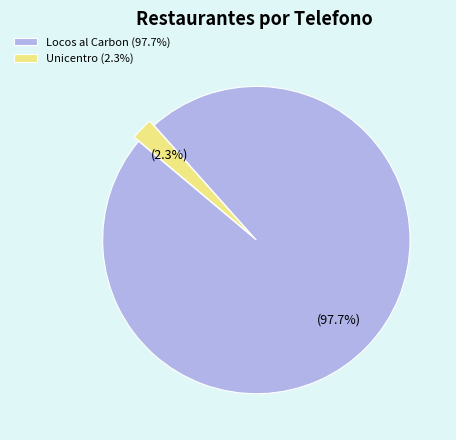

What percentage do Unicentro and Locos al Carbon together represent?

100.0%